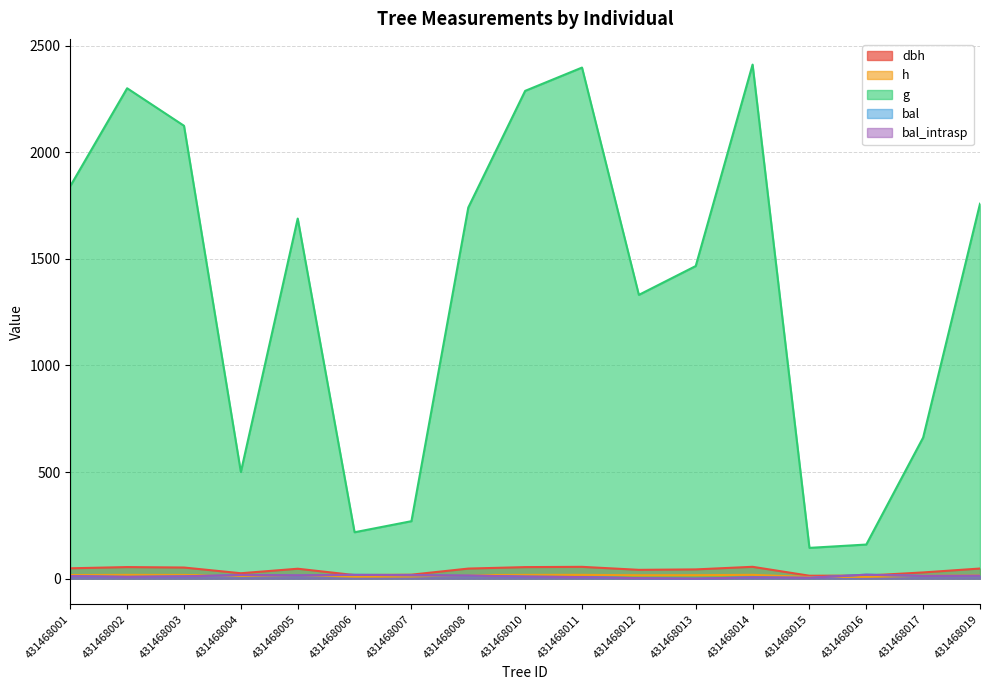

Where does the bal series first go above 11?

431468001